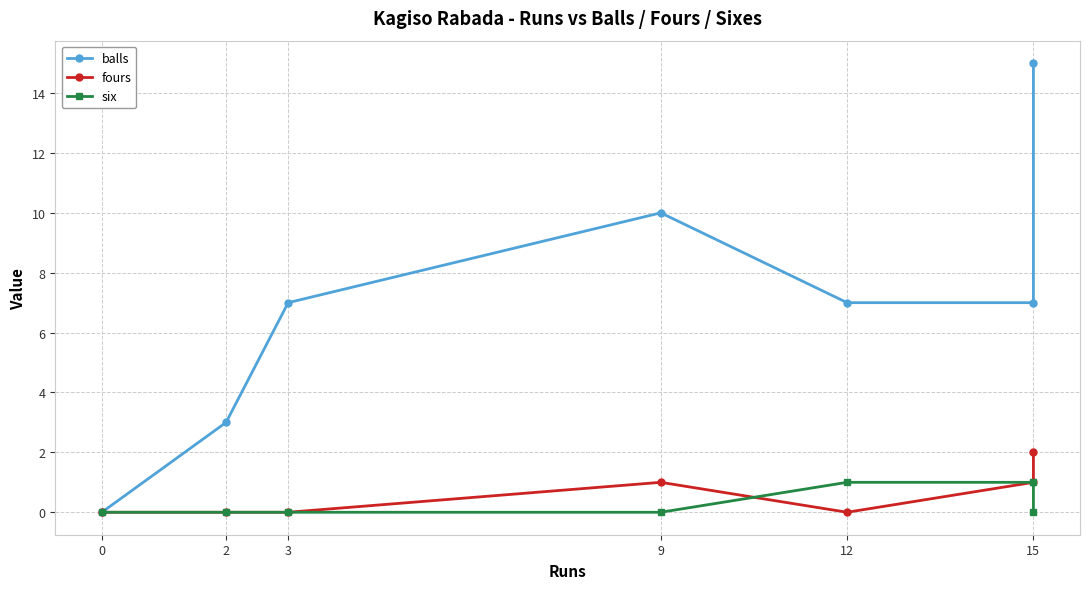

What position from the left is 15?

6